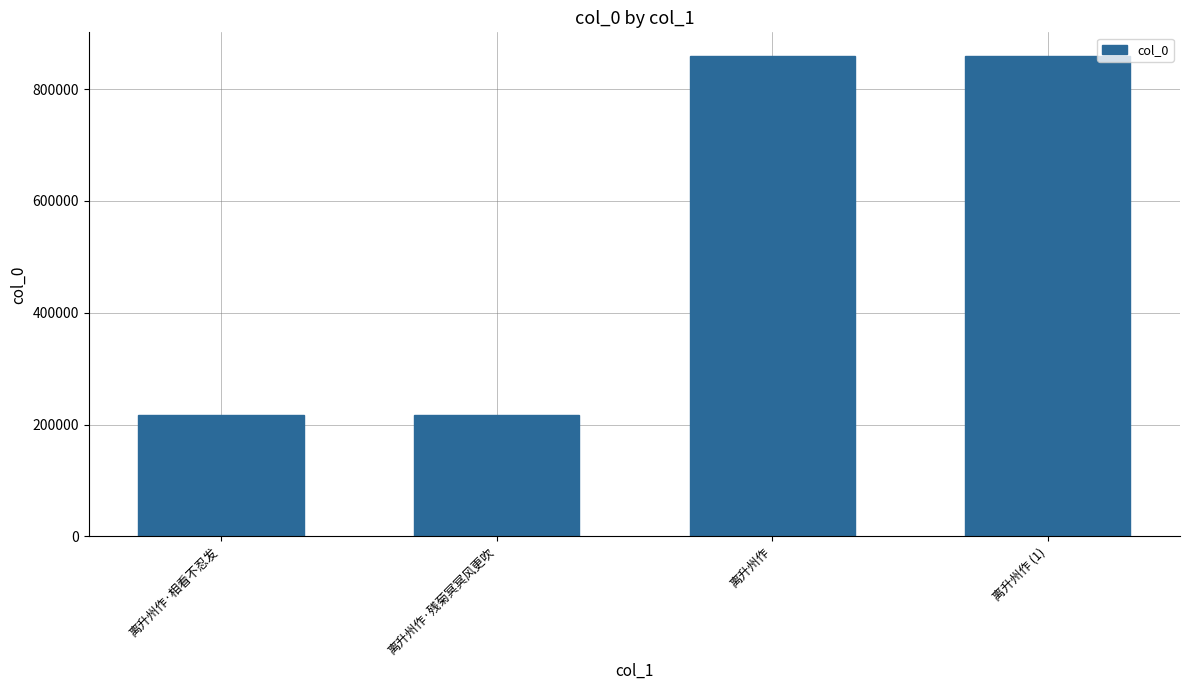

Does the chart contain any negative values?

No